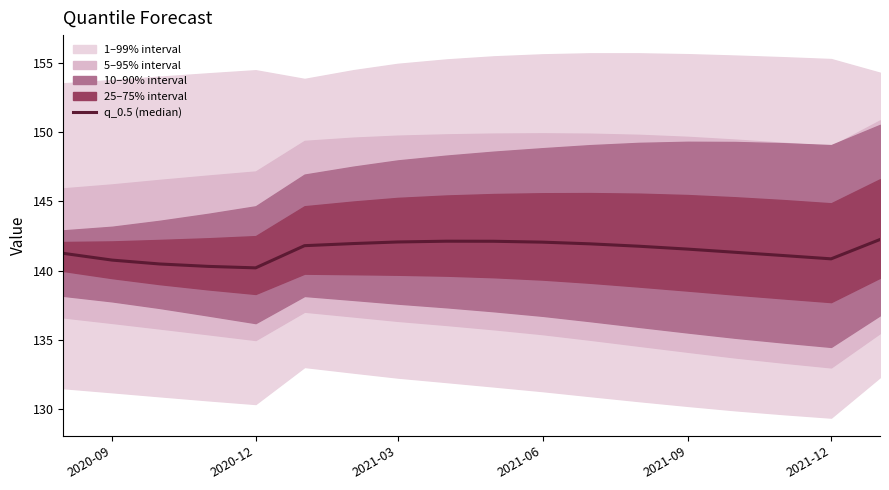

What position from the left is 2021-06?

11